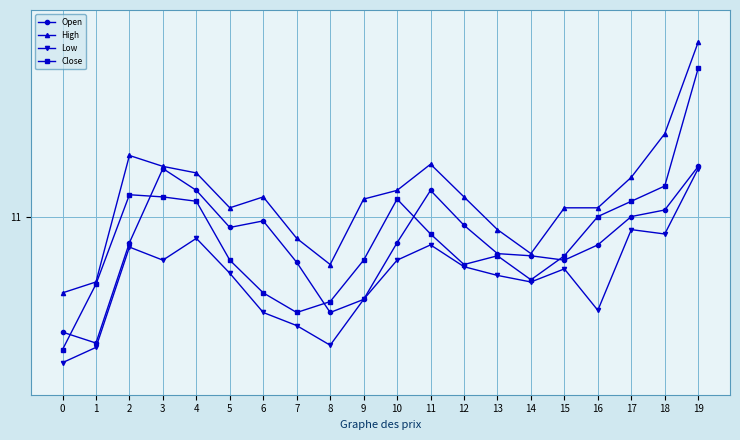

Is it true that Open equals 10.9 at 10?

True